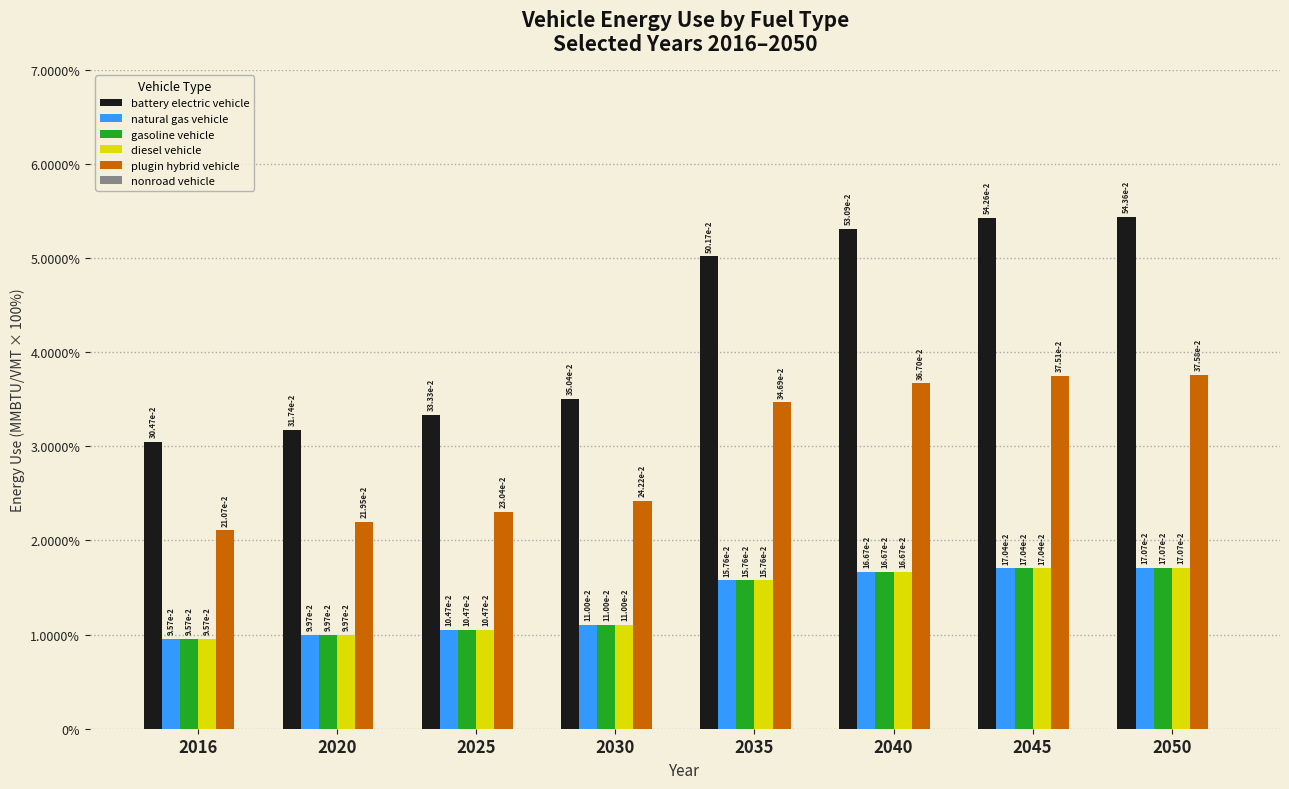

Are the bars horizontal?

No